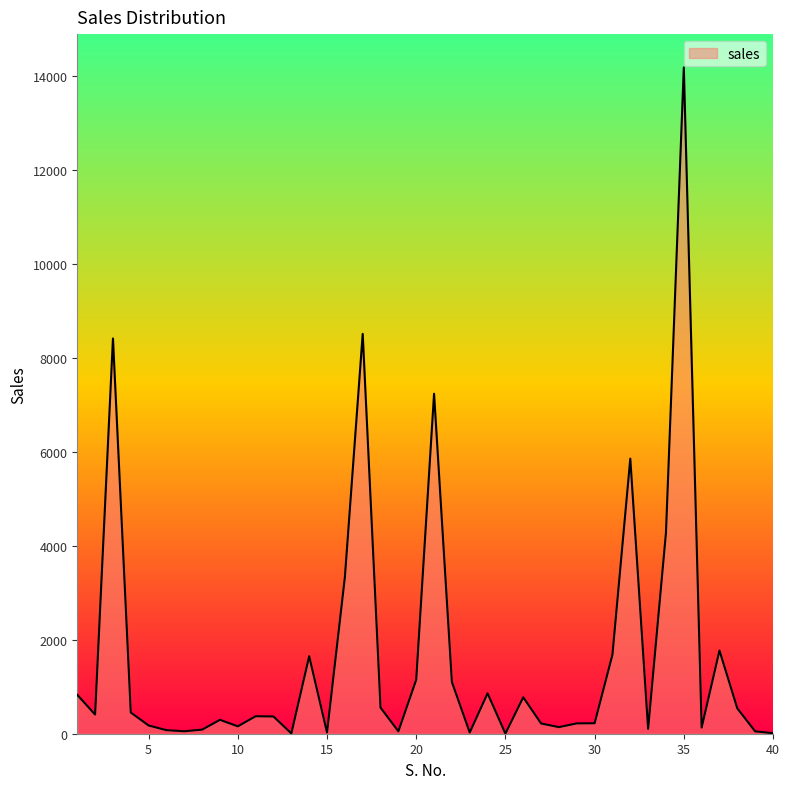

What is the difference between the maximum and minimum values?

14170.6